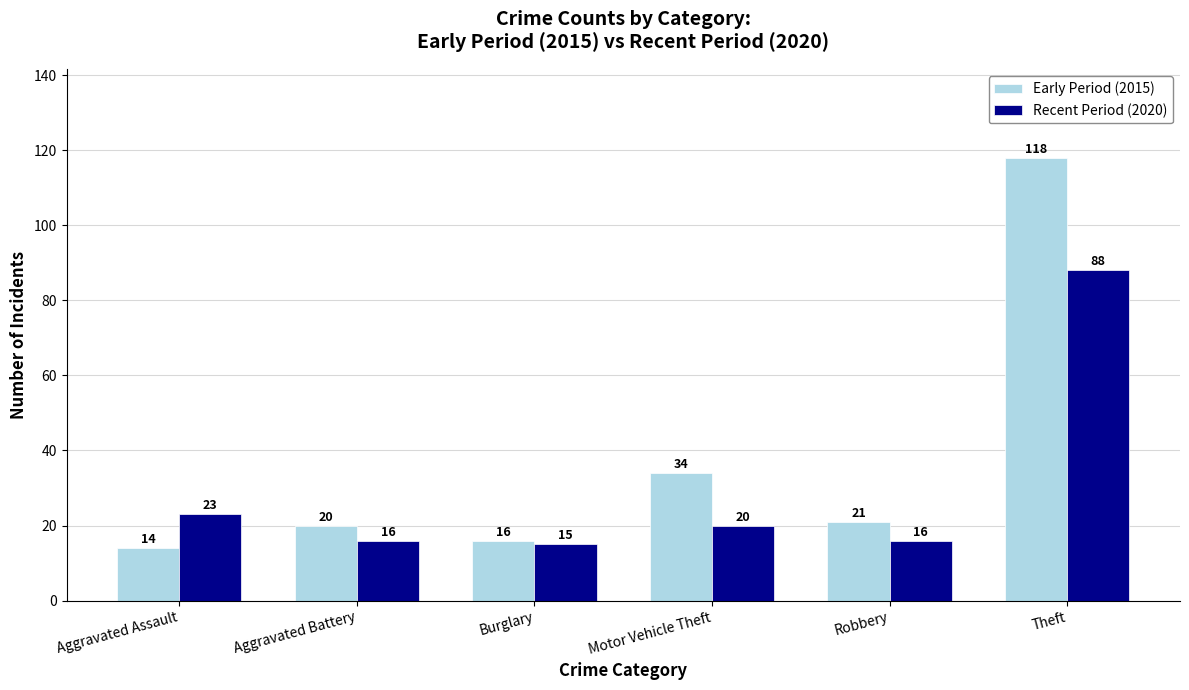

Reading left to right, list all the values displayed in this chart.

Early Period (2015): Aggravated Assault=14	Aggravated Battery=20	Burglary=16	Motor Vehicle Theft=34	Robbery=21	Theft=118
Recent Period (2020): Aggravated Assault=23	Aggravated Battery=16	Burglary=15	Motor Vehicle Theft=20	Robbery=16	Theft=88